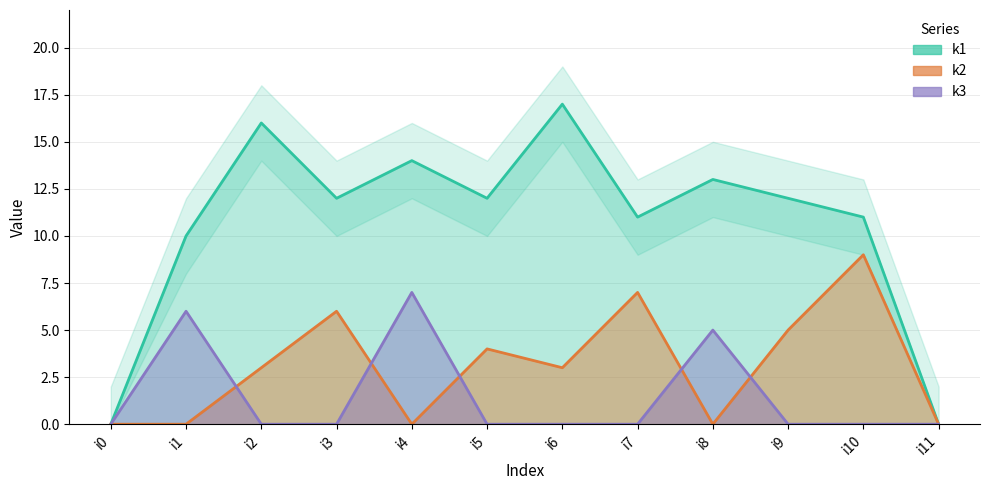

What is the sum of all k3 values?

18